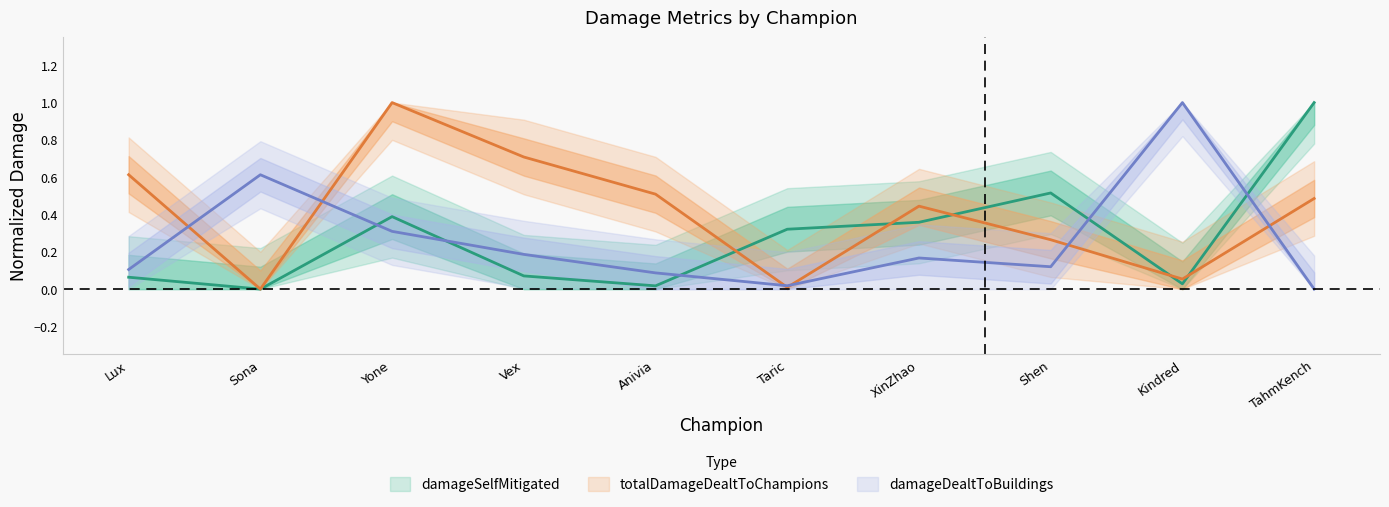

How many distinct data groups are displayed?

3